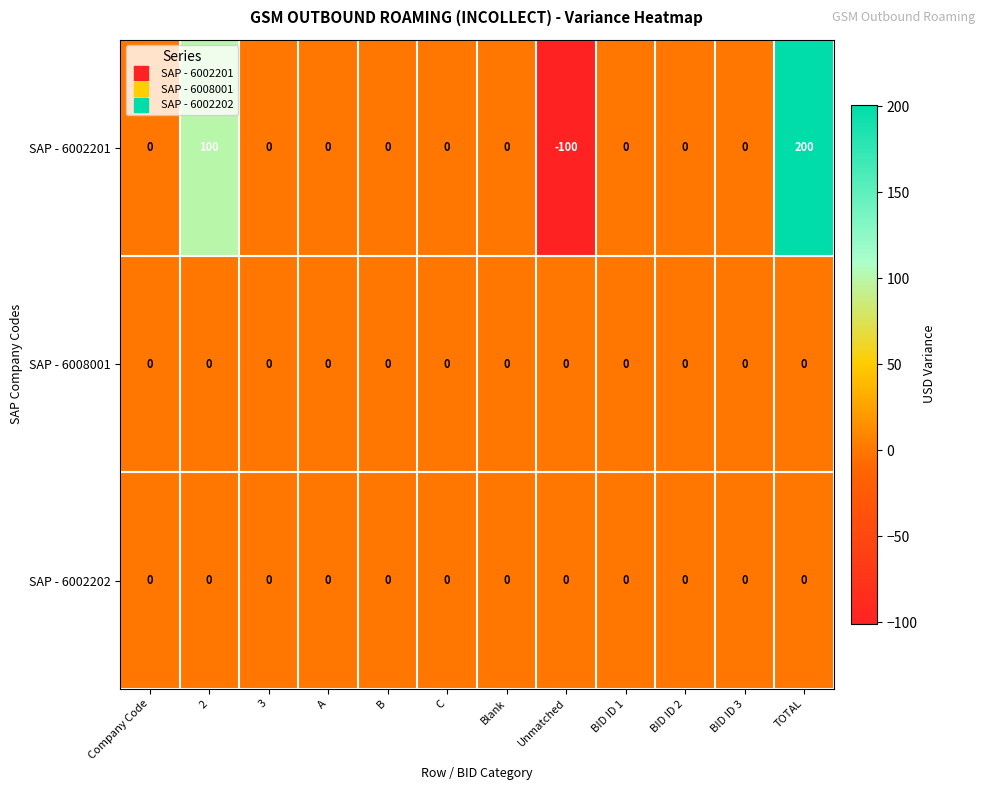

What is the maximum value shown in the chart?

200